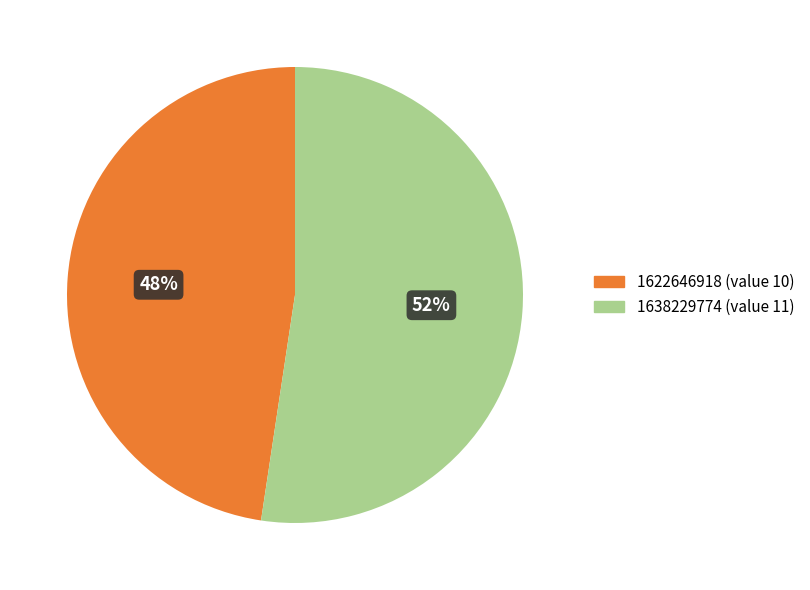

To the nearest percent, what is the average slice percentage?

50%